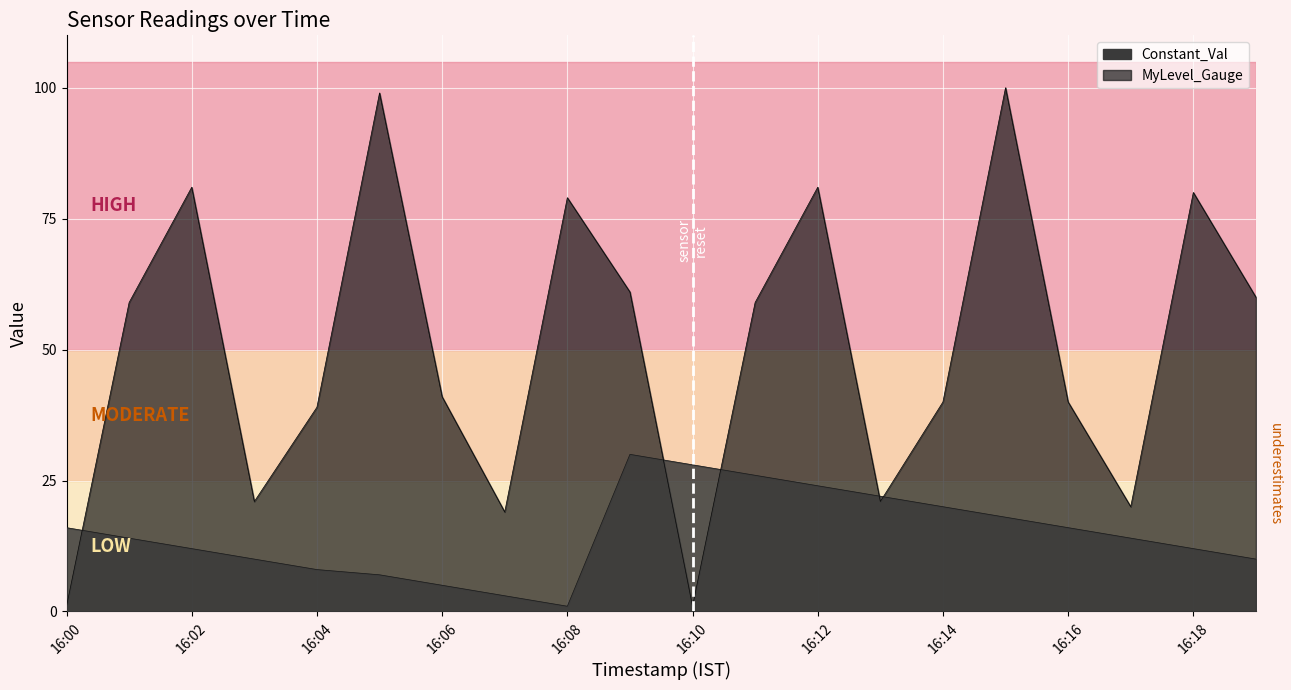

Which series has the largest total across all categories?

MyLevel_Gauge